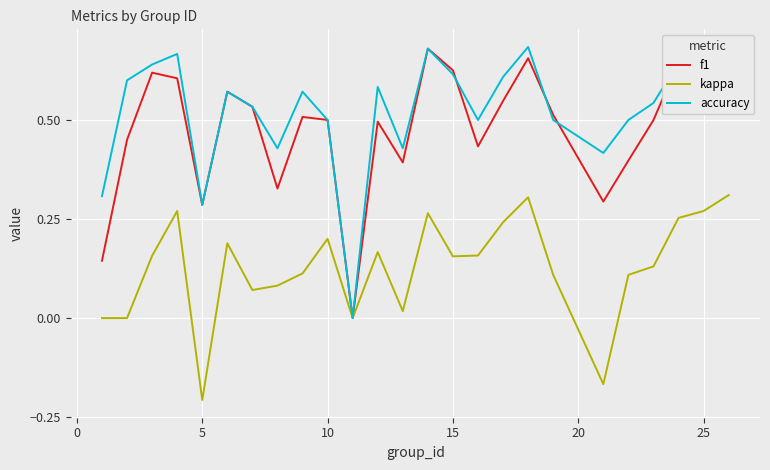

Which series has the largest total across all categories?

accuracy